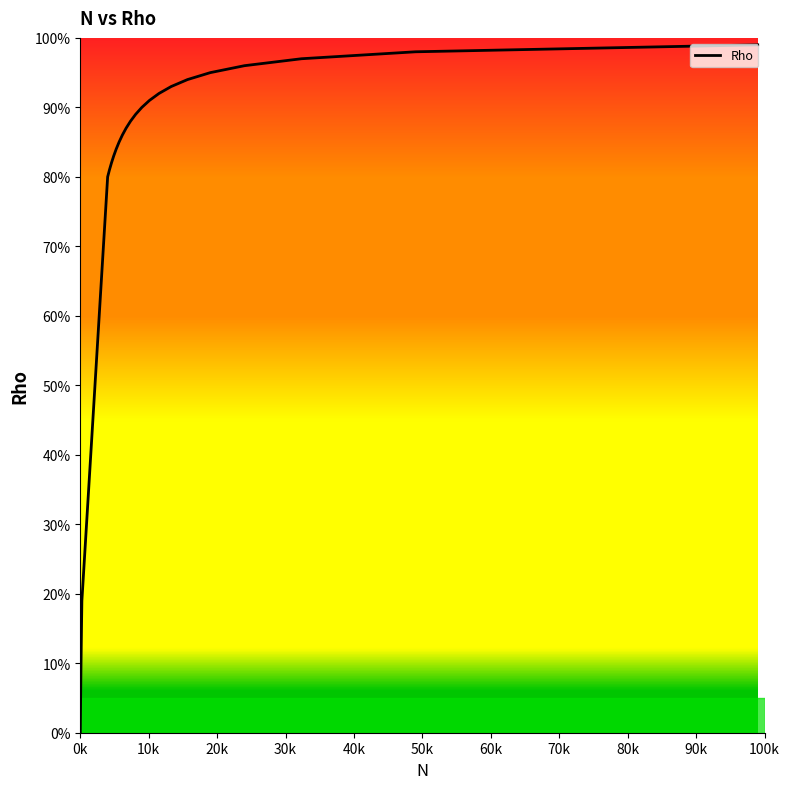

Does the chart display data point markers on the line(s)?

No